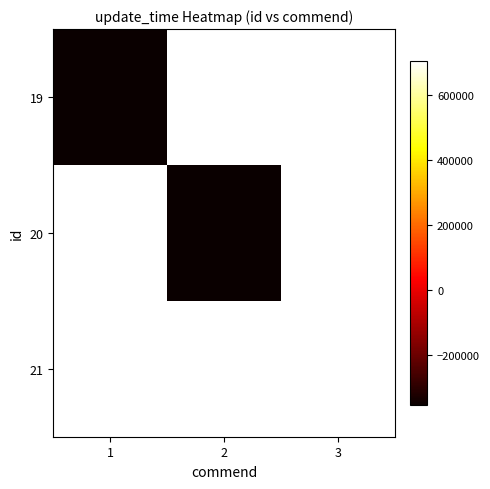

At which label does 20 reach its minimum?

1